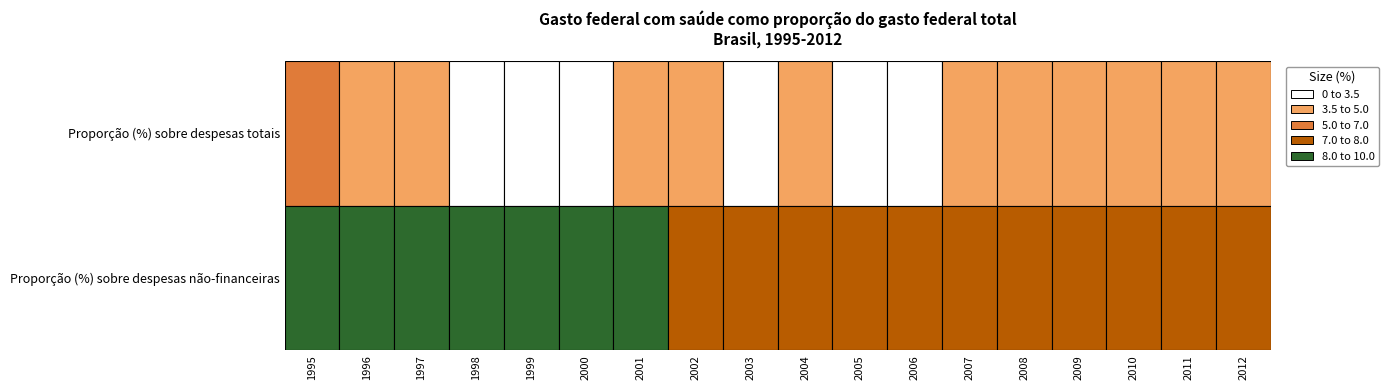

True or false: 2002 has a value of 0.8 at 0.

False